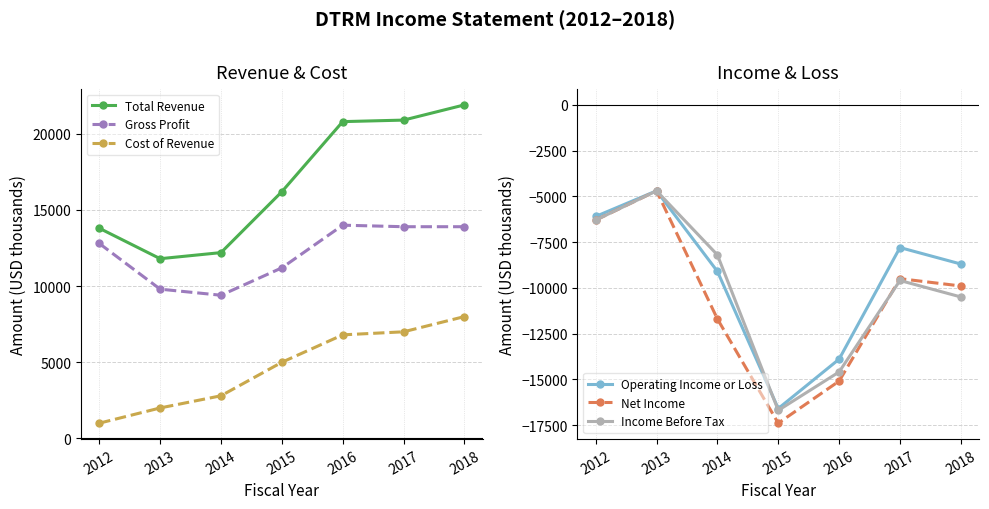

True or false: Operating Income or Loss and Net Income intersect in this chart.

False